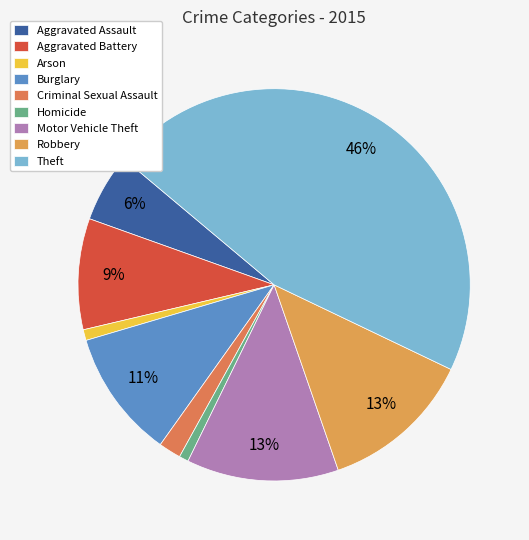

How many segments does this pie chart have?

9